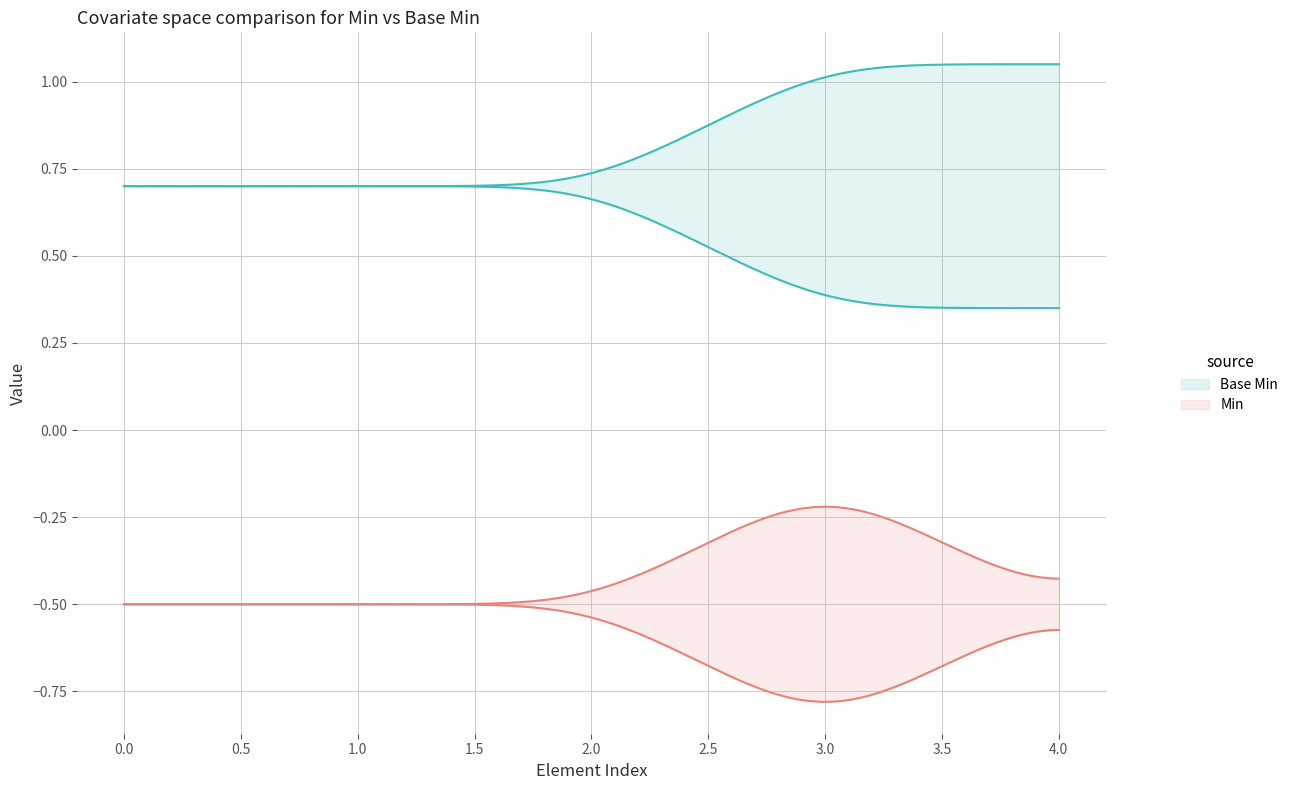

True or false: Min and Base Min cross at least once.

False